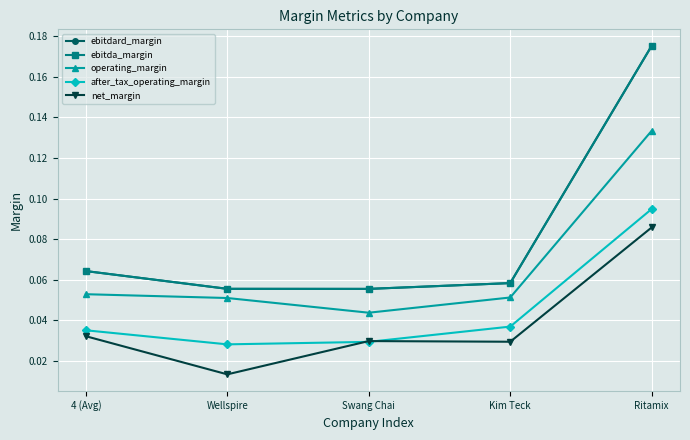

At which category does net_margin reach its first local valley?

Wellspire